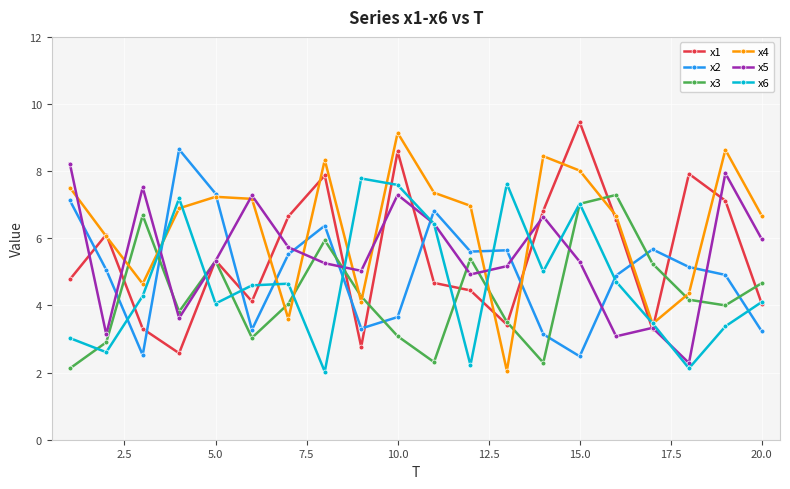

Which series has the largest total across all categories?

x4